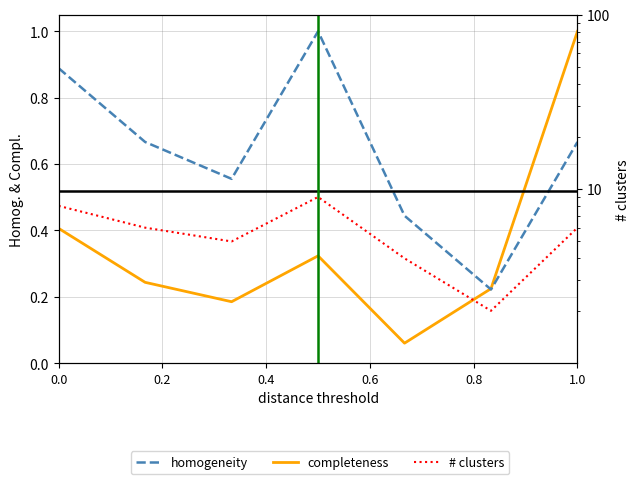

What is the maximum value shown in the chart?

9.0